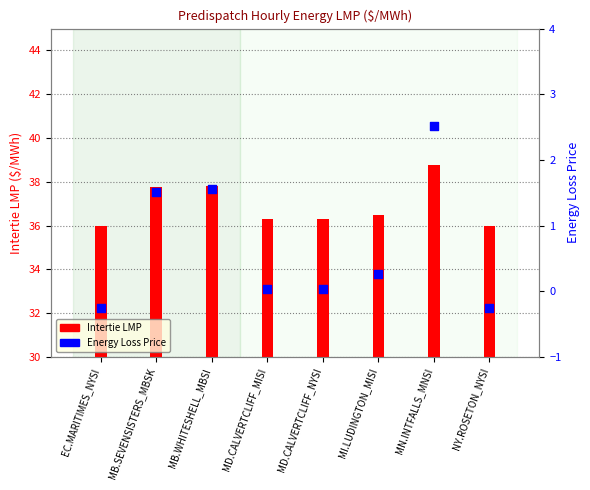

Which series contains the lowest Y value?

Energy Loss Price